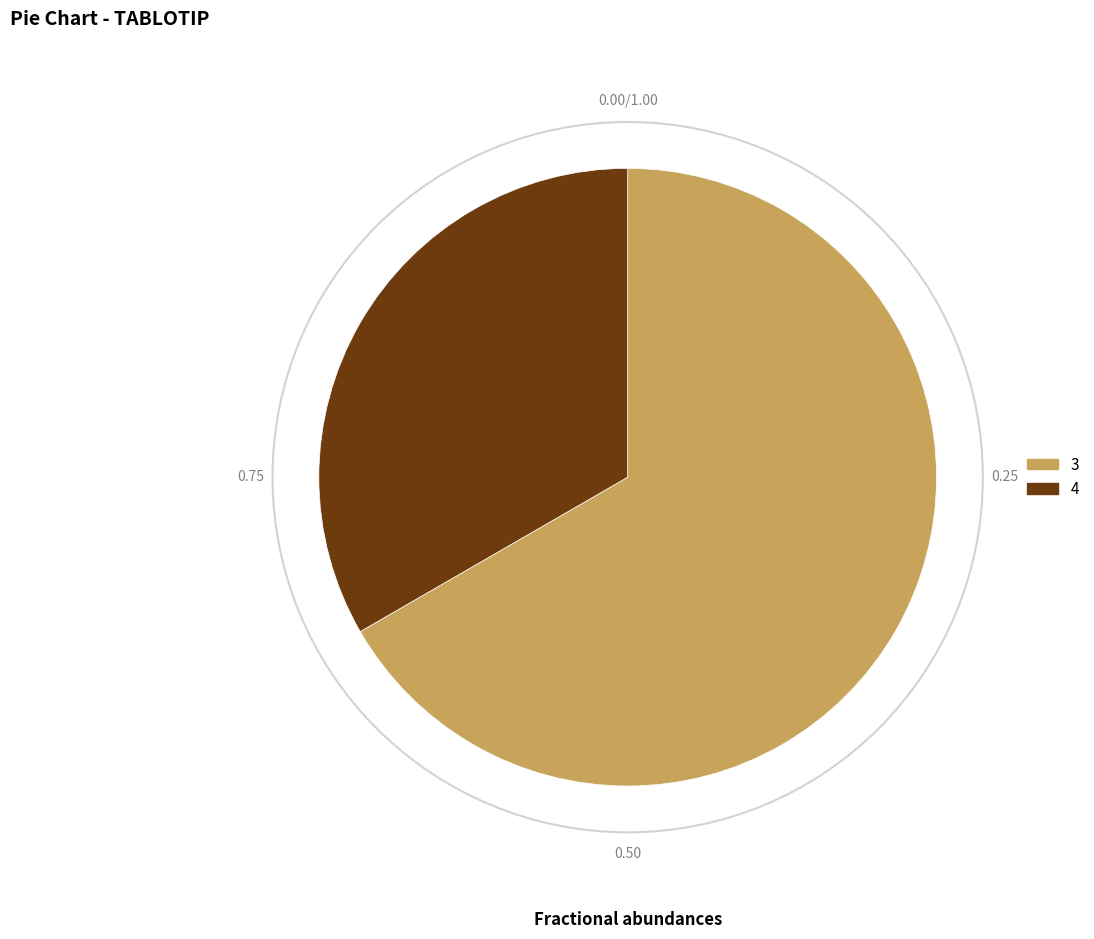

The 3 slice represents 67% of the pie. True or false?

True